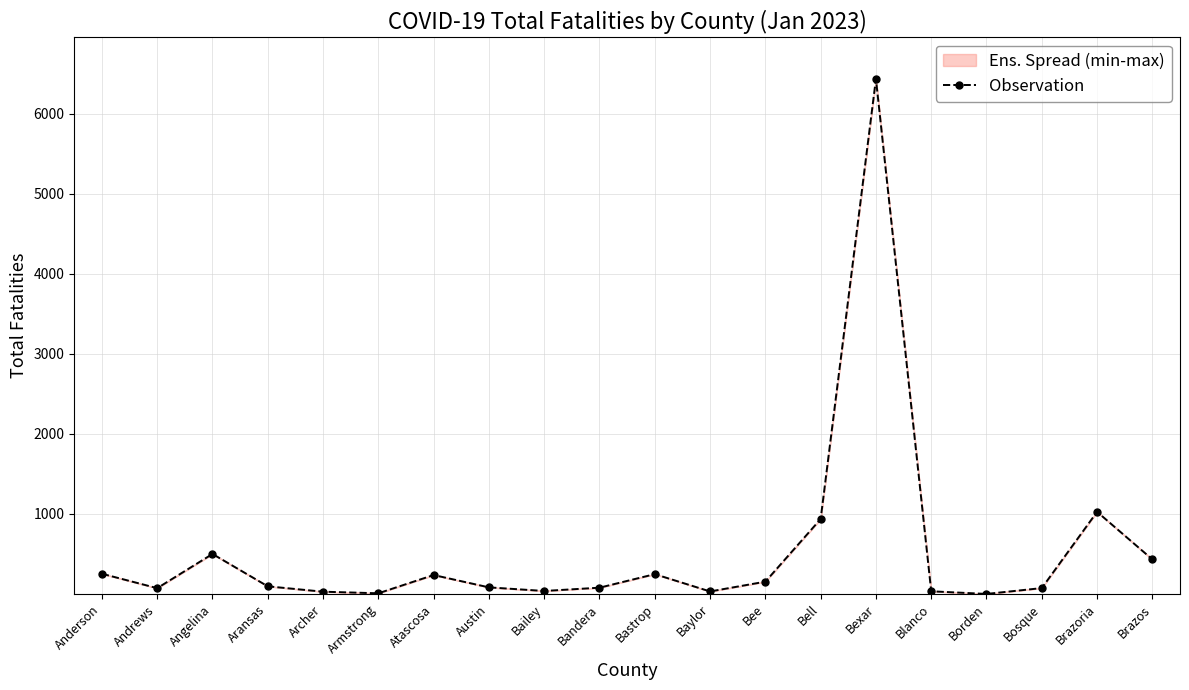

How many distinct data groups are displayed?

1